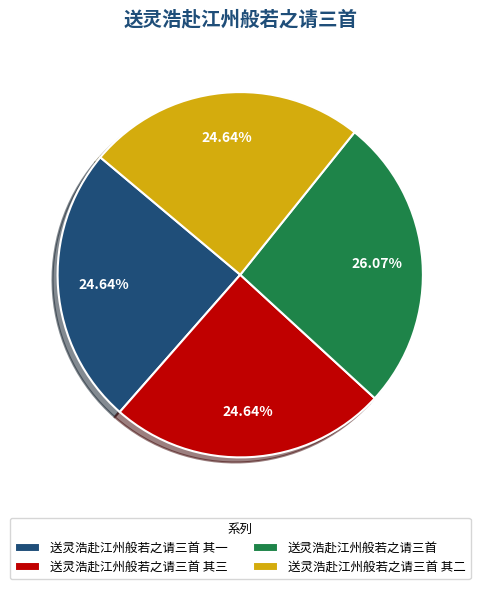

To the nearest percent, what is the difference between the largest and smallest slice percentages?

1%